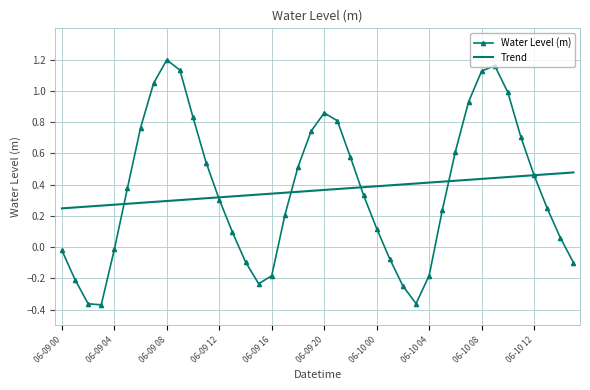

Which series has the widest spread of values?

Water Level (m)